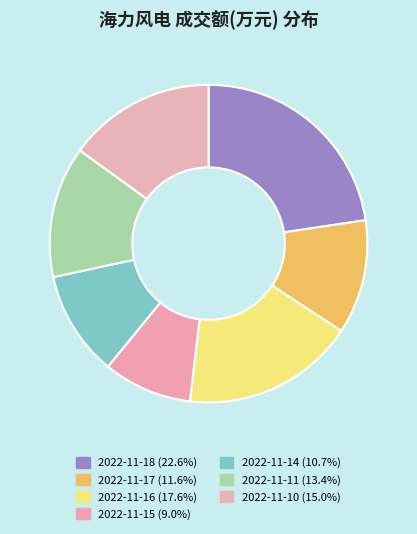

To the nearest percent, what portion does 2022-11-15 represent?

9%